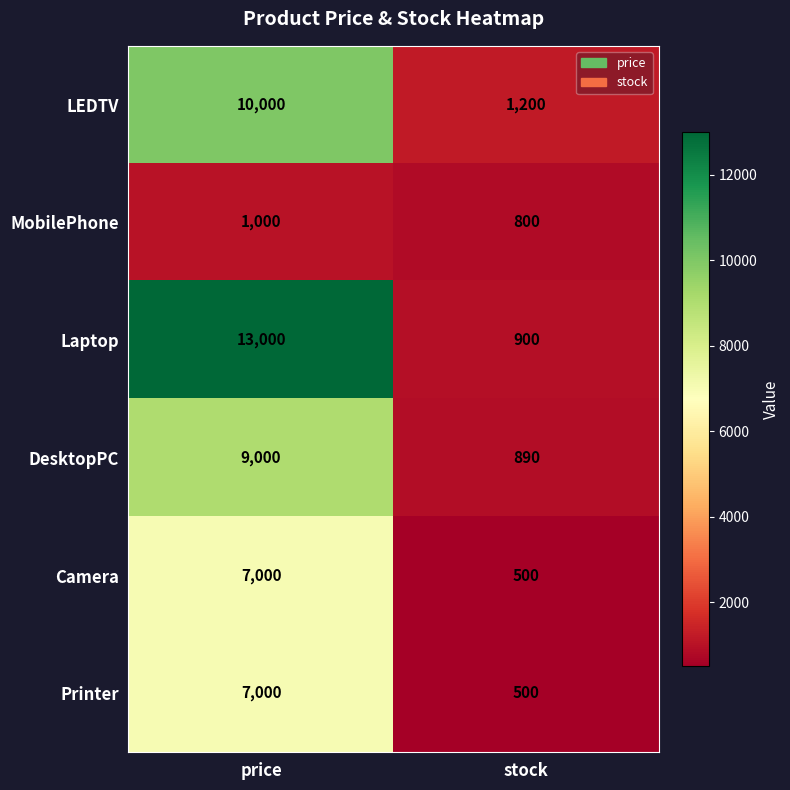

Which label corresponds to the largest value in the chart?

price